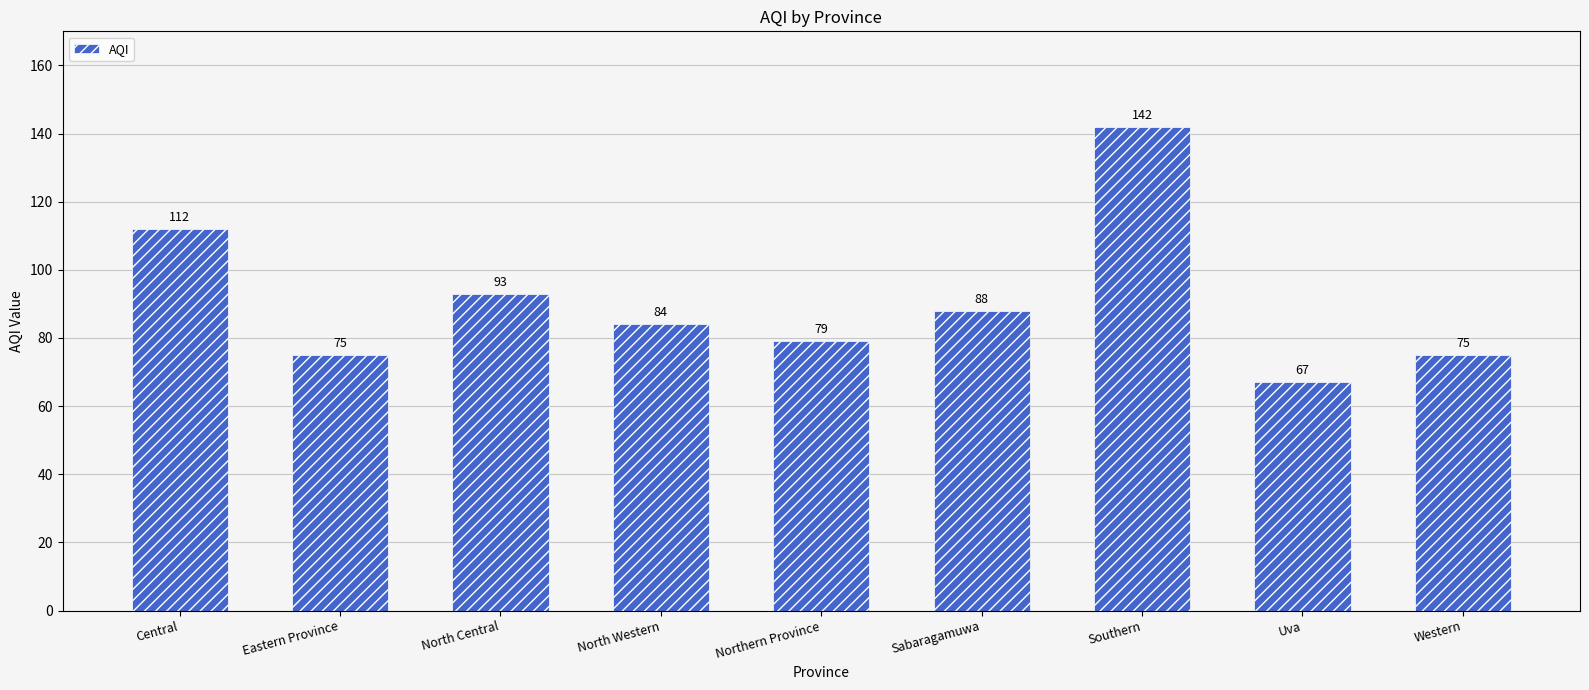

What is the sum of the values at Uva and Eastern Province?

142